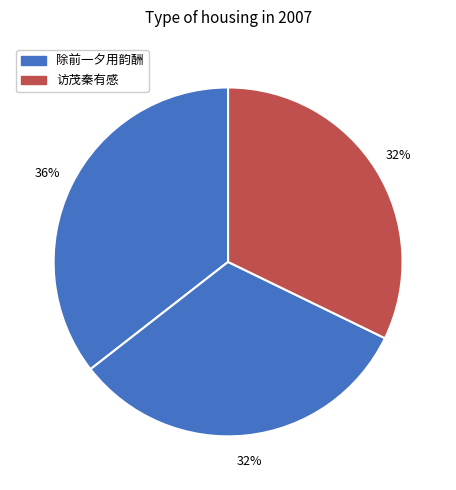

Count the number of slices in the pie.

3